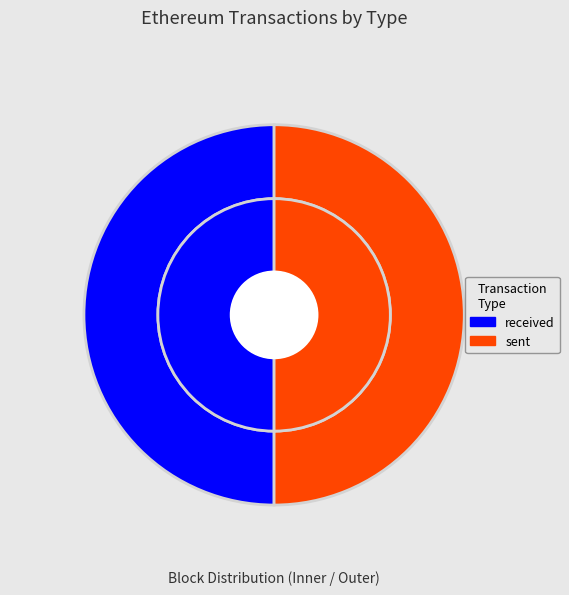

What is the total percentage of sent and received?

100.0%